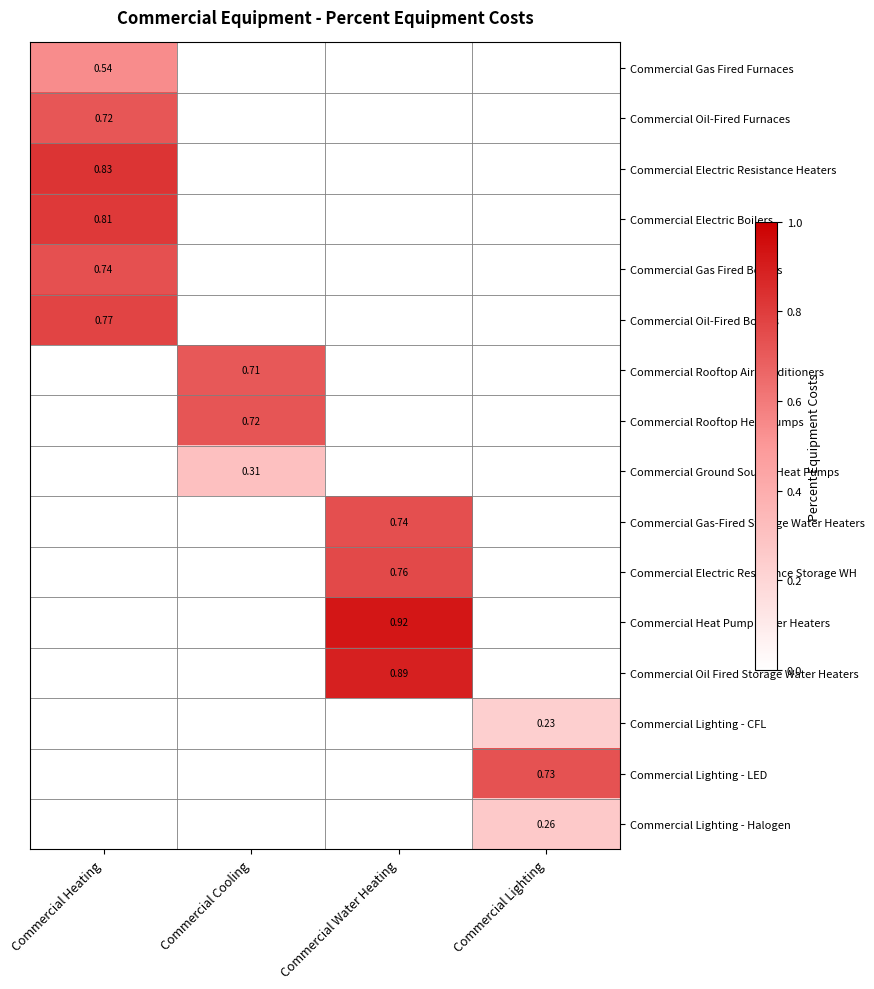

What is the highest value of the Commercial Gas Fired Furnaces series?

0.5